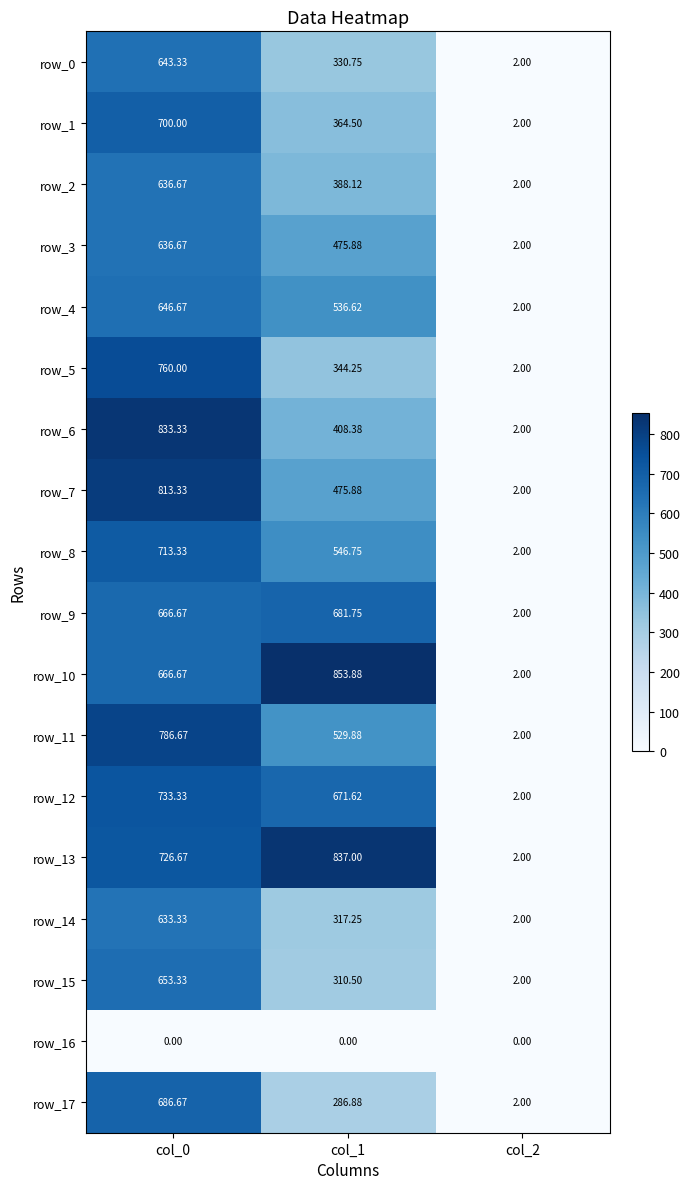

Is the value of row_9 at col_1 greater than the value of row_4 at col_0?

Yes